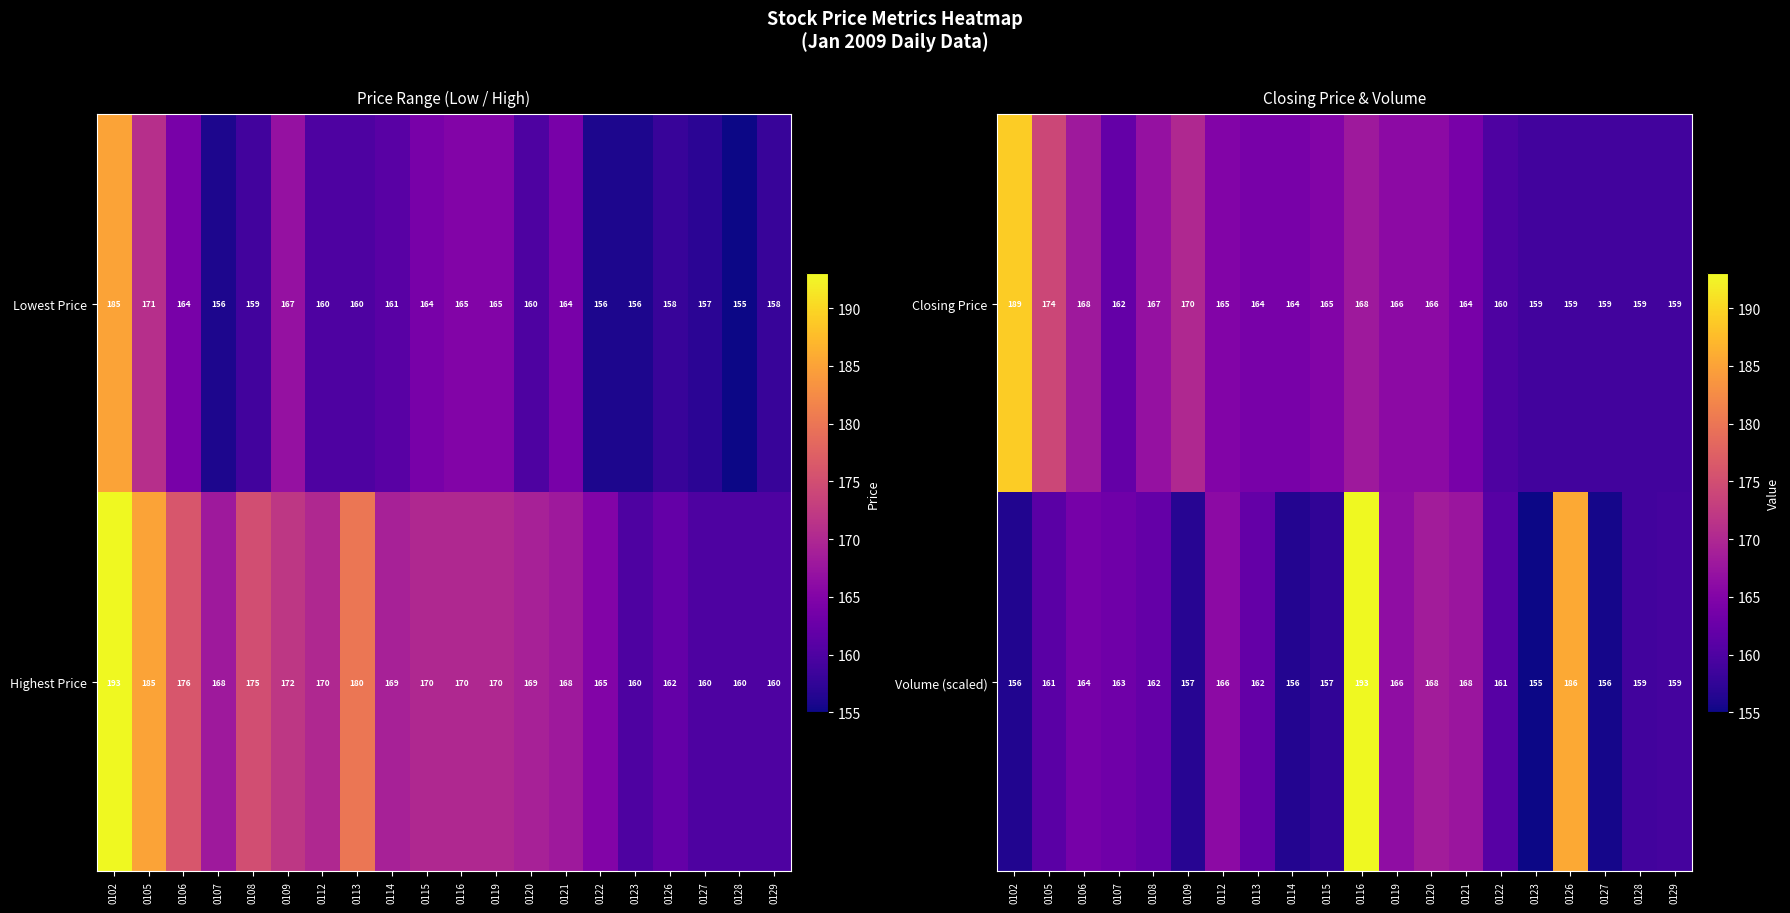

What is the difference between the Volume (scaled) values at 0116 and 0108?

31